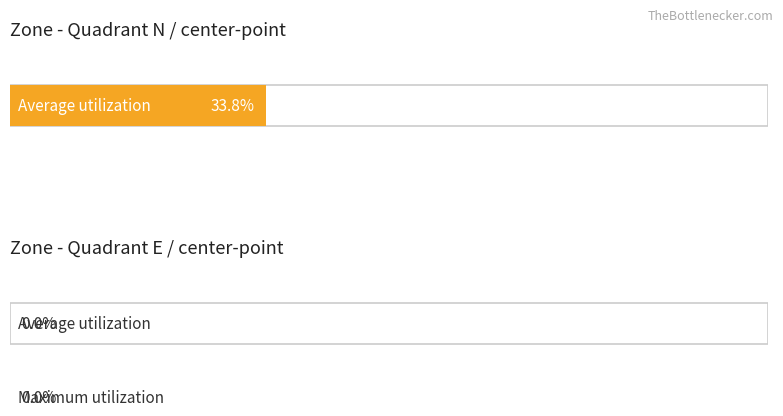

Rank the categories by Average utilization value from lowest to highest.

In zone(Quadrant E / center-point), In zone(Quadrant N / center-point)